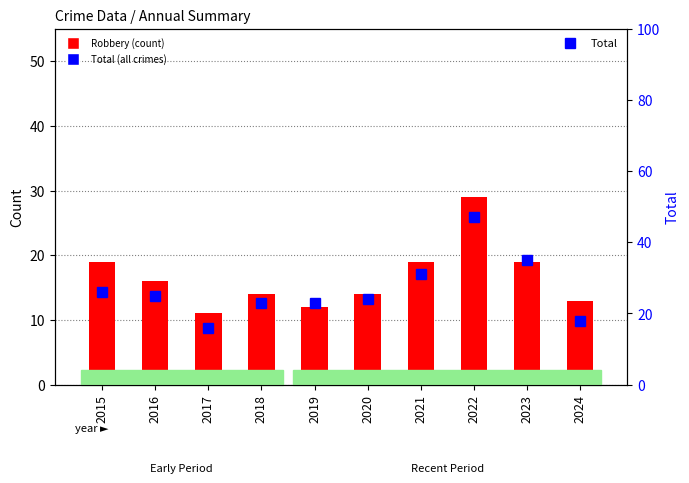

At how many categories does at least one series exceed 38?

1